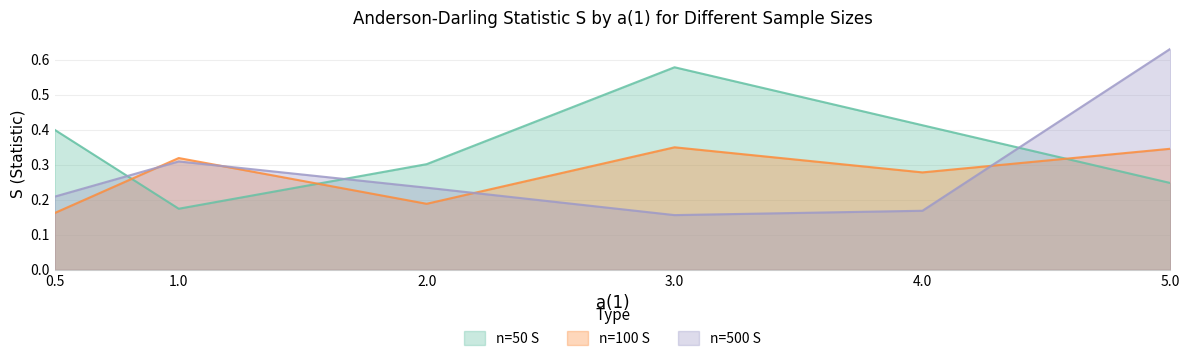

Count the number of data series in this chart.

3